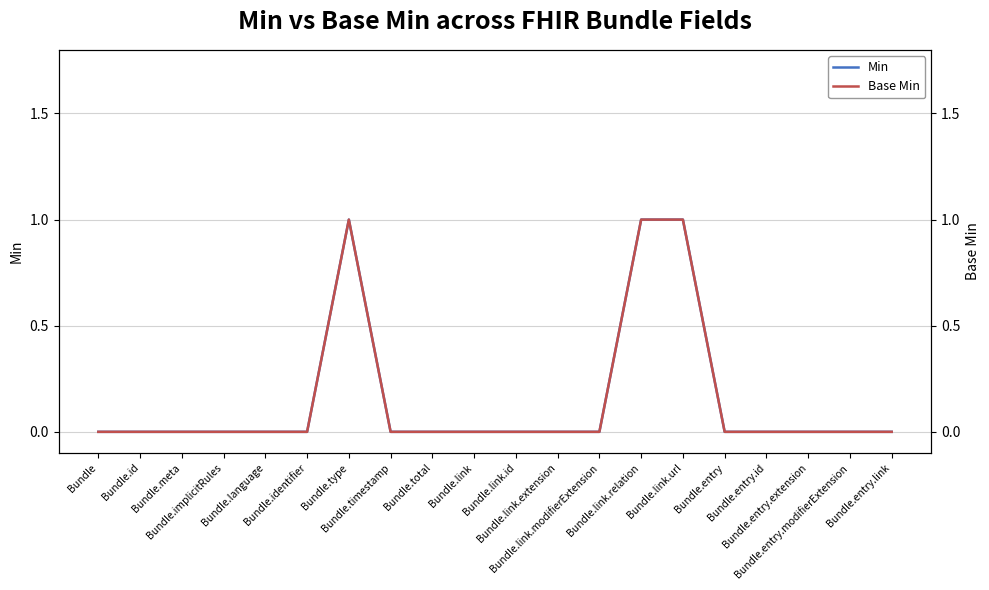

Which label corresponds to the smallest value in the chart?

Bundle